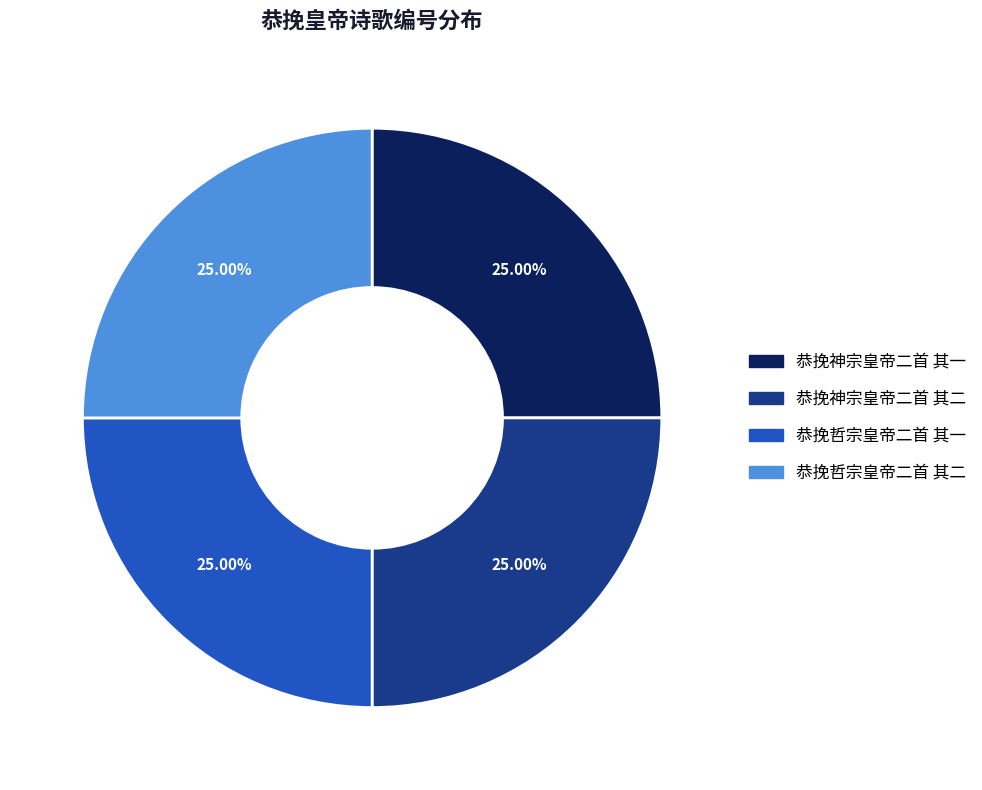

Is it true that 恭挽哲宗皇帝二首 其一 is 20% of the pie?

False